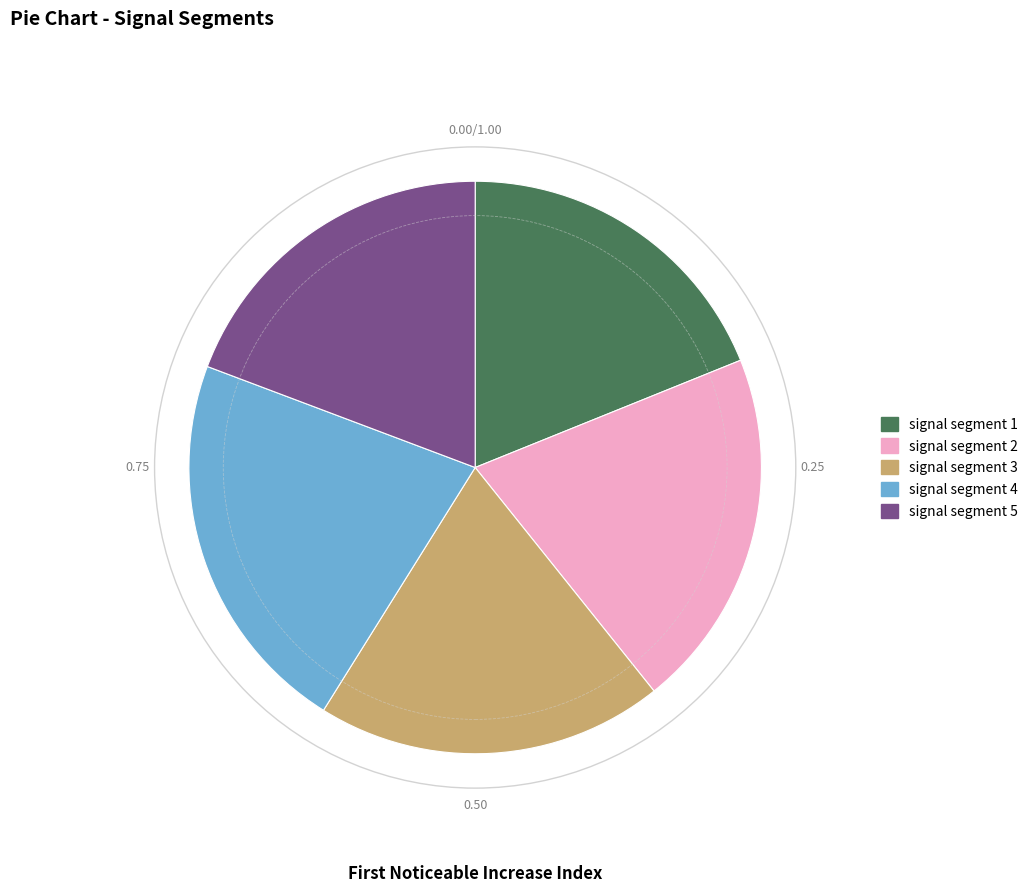

Combined, do signal segment 3 and signal segment 4 account for over 50%?

No